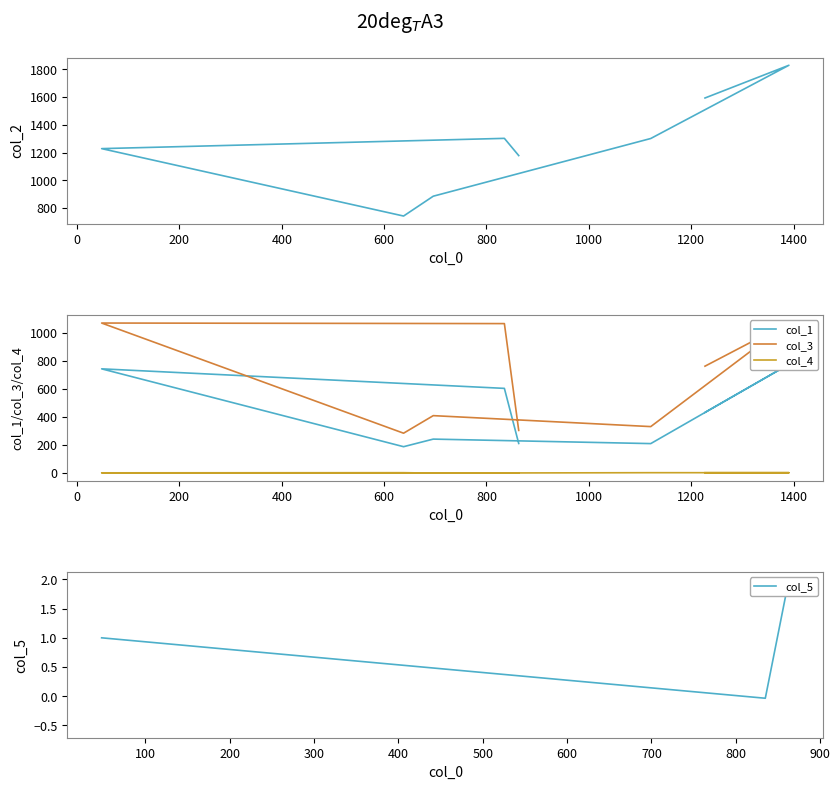

Which series has the widest spread of values?

col_2